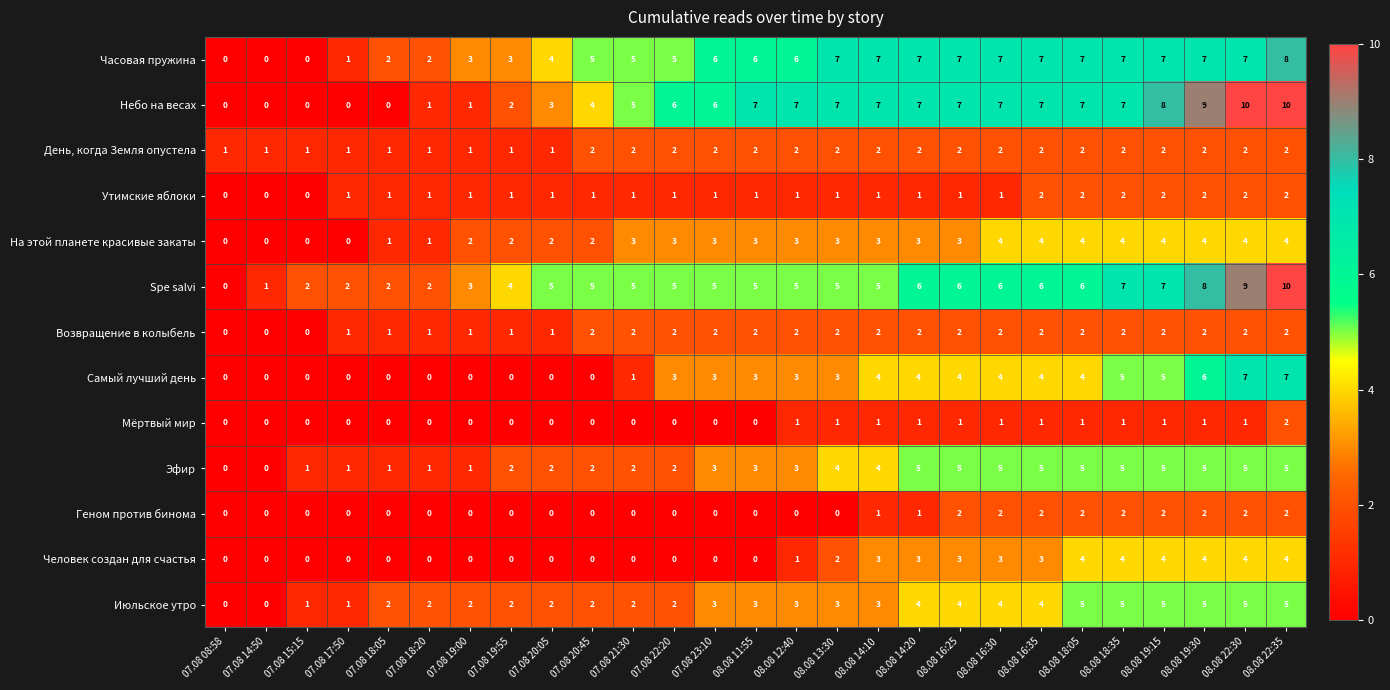

Which series changed the most between 08.08 11:55 and 08.08 14:10?

Человек создан для счастья